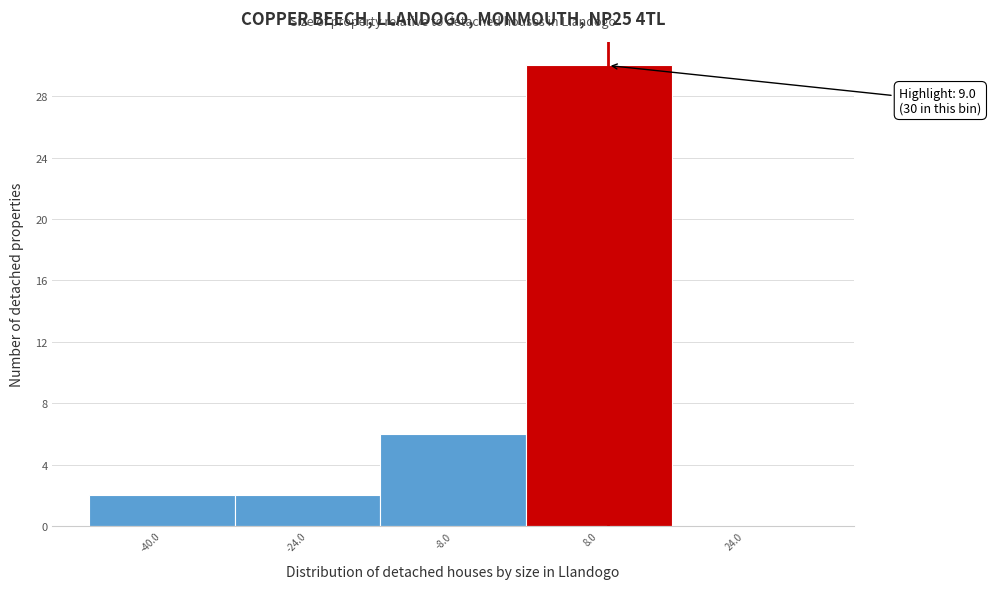

Which range on the x-axis has the tallest bar?

0 to 16